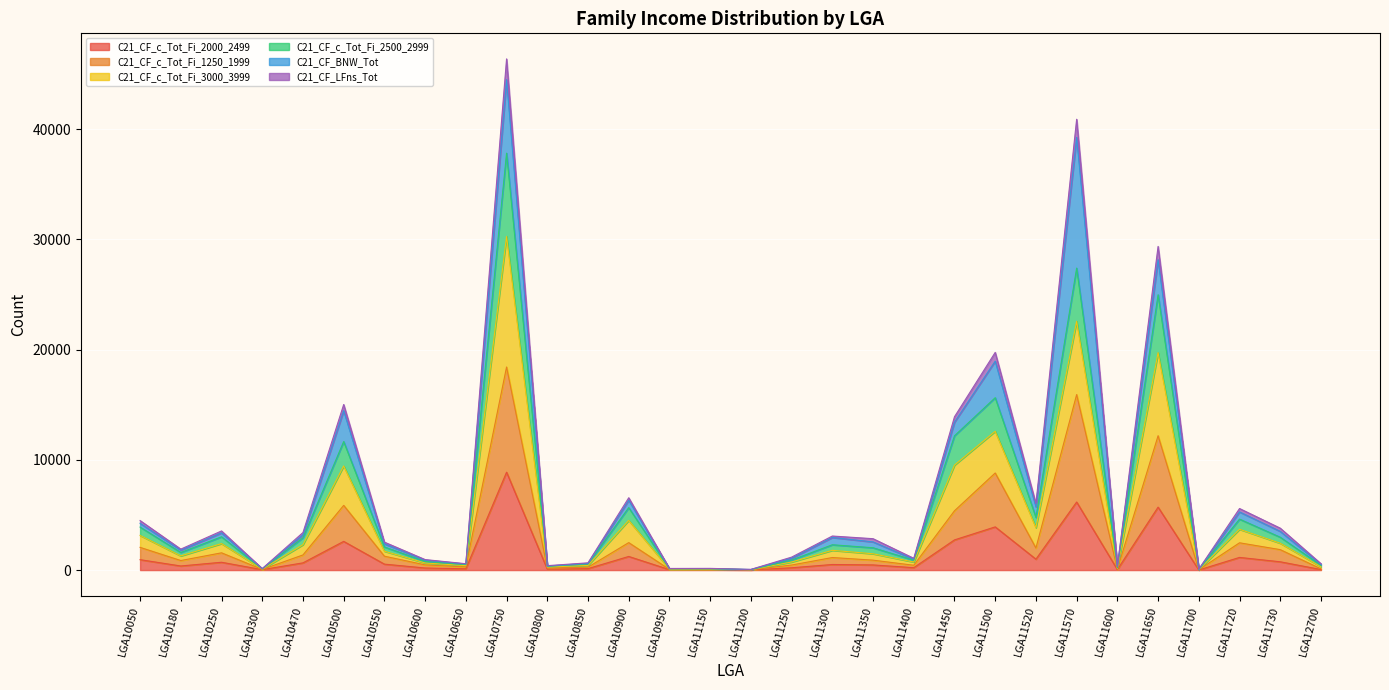

Which has a higher value, LGA11150 or LGA10300?

LGA10300